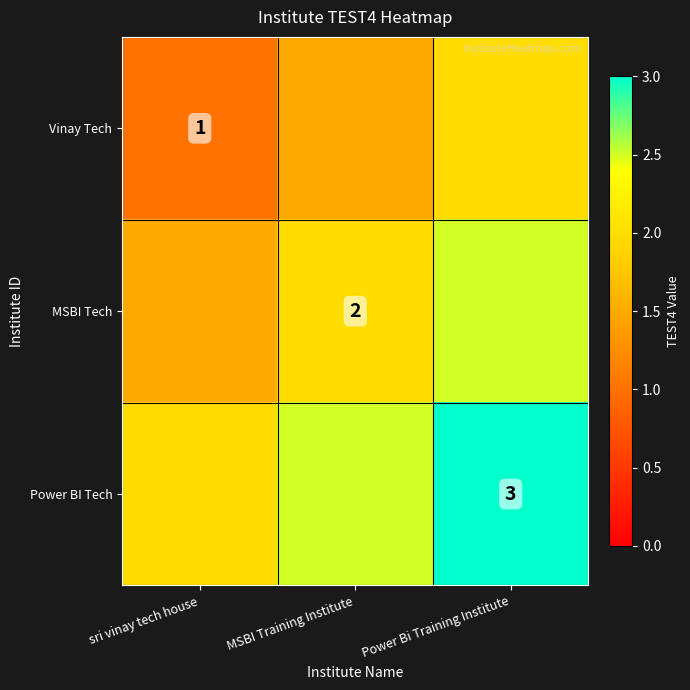

The Power BI Tech series shows 3.0 at Power Bi Training Institute. True or false?

True